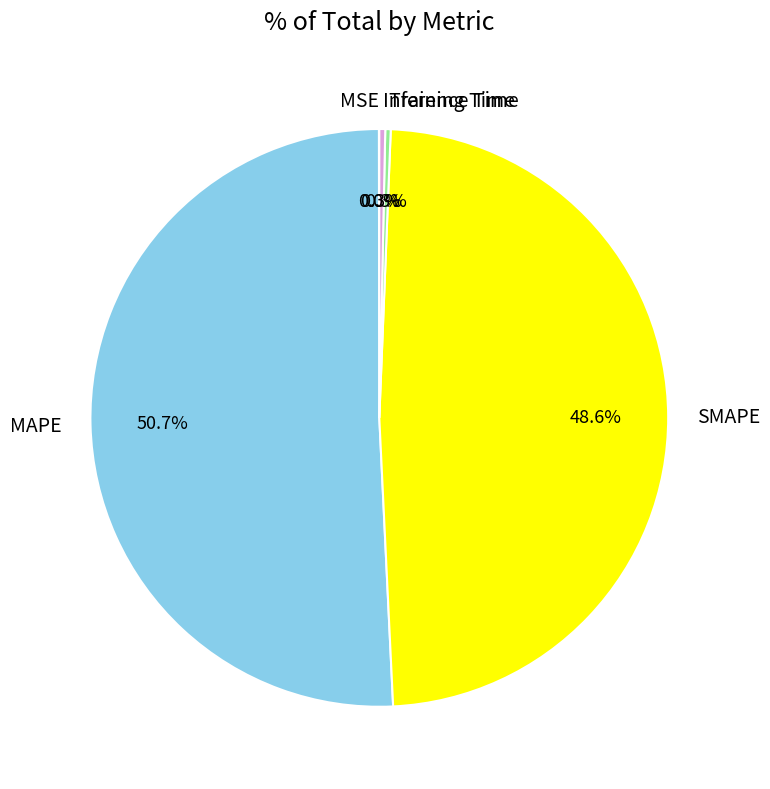

Combined, what portion of the pie is MAPE and Inference Time?

51.1%